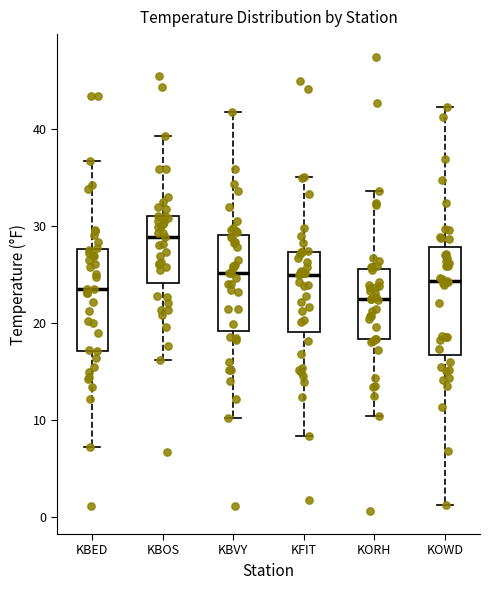

Which box has the highest median line?

KBOS